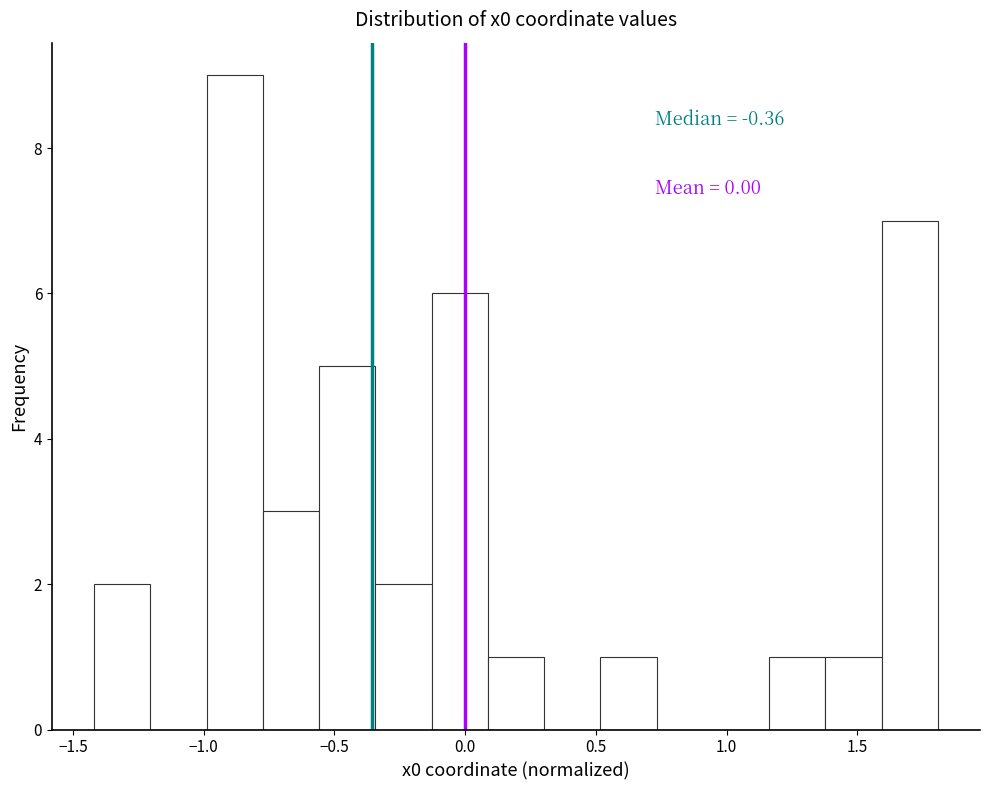

Which range on the x-axis has the tallest bar?

-1.00 to -0.75